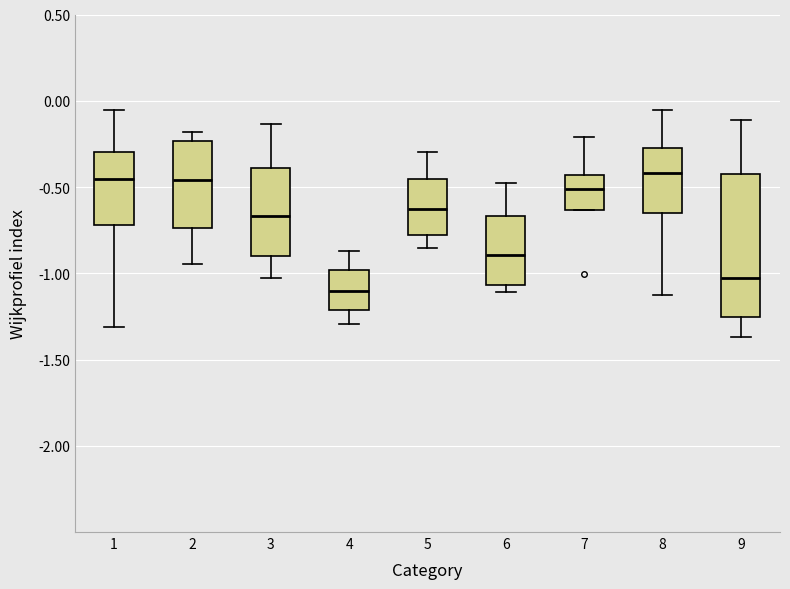

Where is the upper edge of the box at x = 3 on the y-axis? The values are not printed on the chart, so give them approximately, as read against the axis.

-0.40